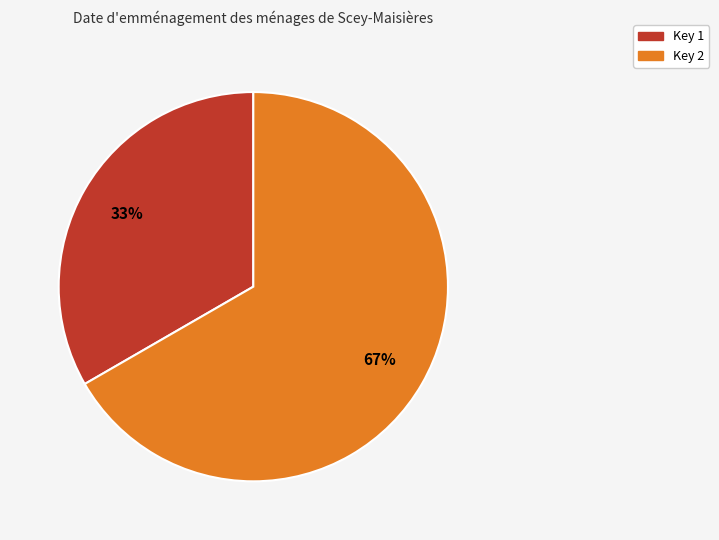

To the nearest percent, what is the average slice percentage?

50%